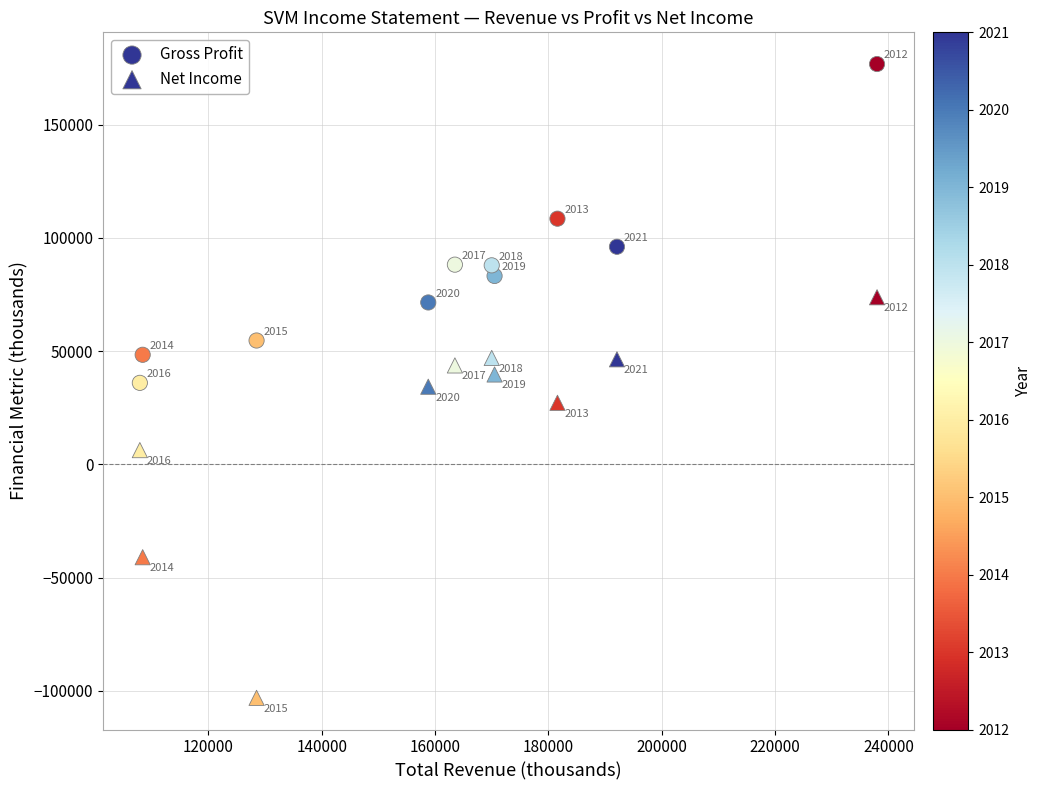

Count the number of points in this scatter plot.

20